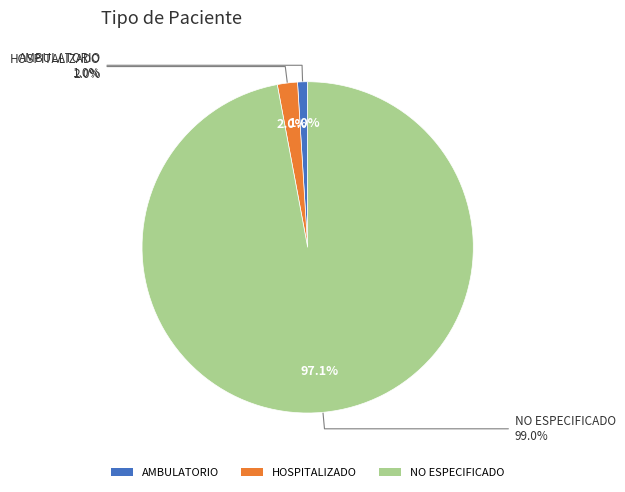

To the nearest percent, what is the combined percentage of NO ESPECIFICADO and HOSPITALIZADO?

99%